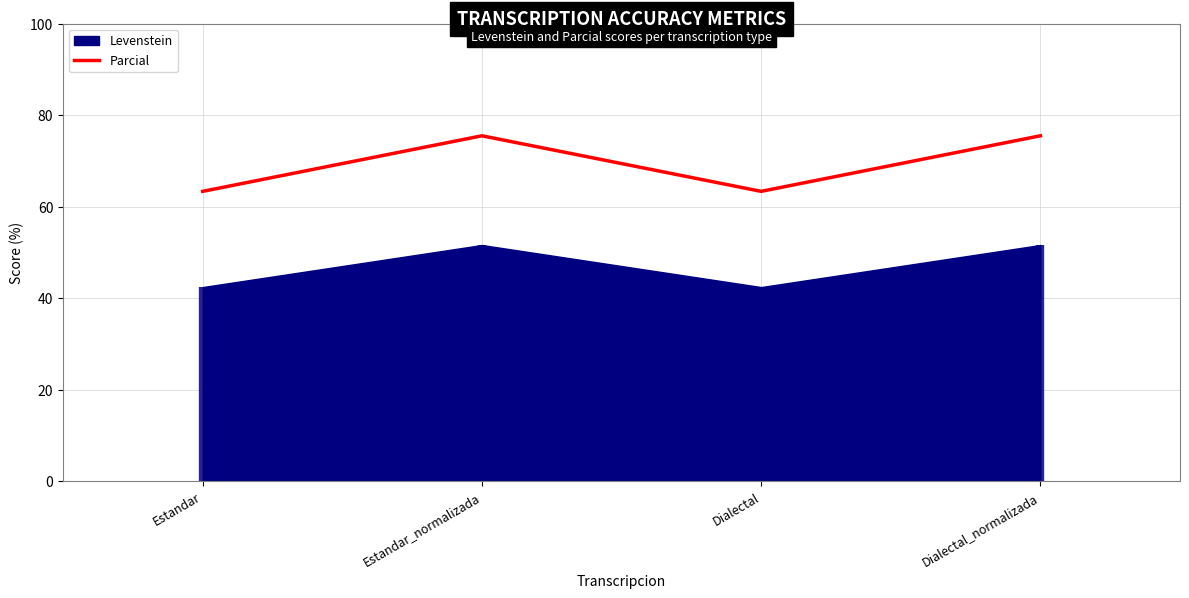

True or false: there are more than 1 points higher than both neighbors.

False